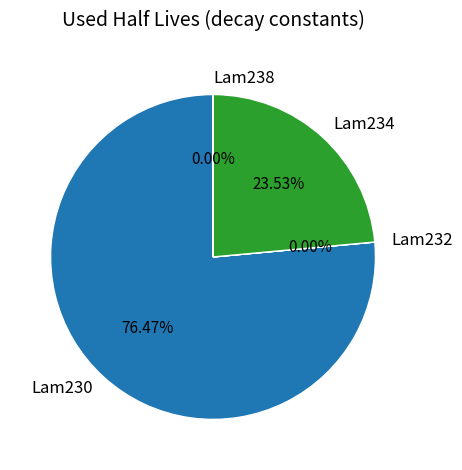

Which has a higher value, Lam230 or Lam234?

Lam230